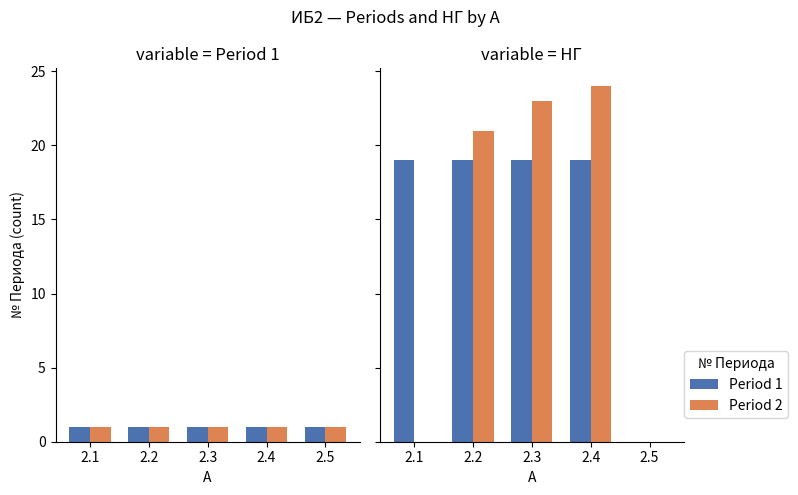

Which series has the largest range (max minus min)?

Period 2